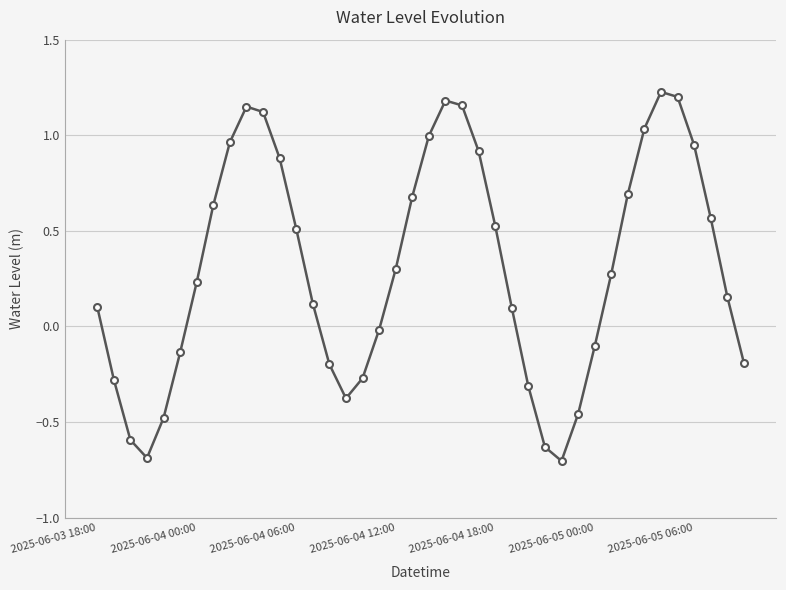

How many points are lower than both their immediate neighbors (excluding endpoints)?

3